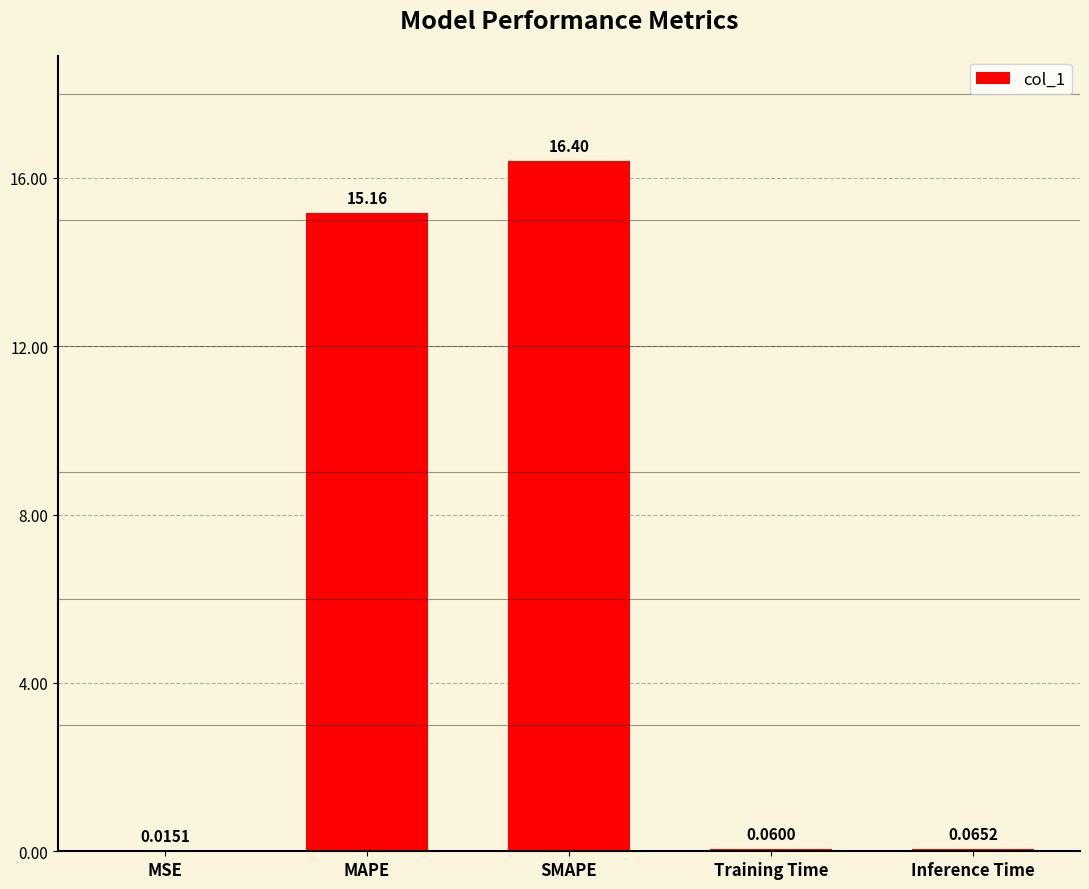

At which label is the value closest to 8?

MAPE